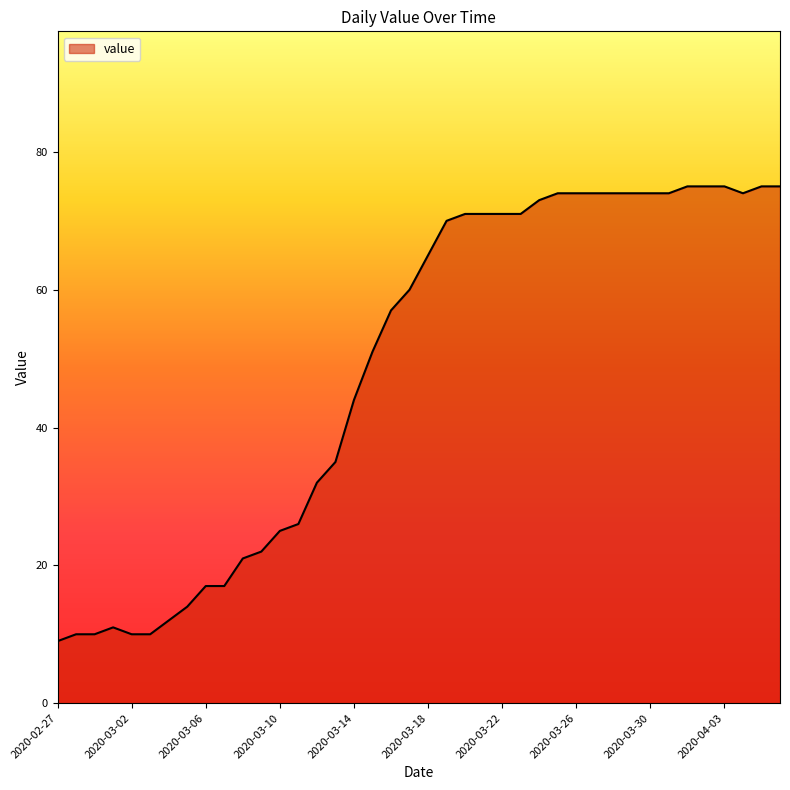

True or false: the data has more than 0 interior local peaks.

True